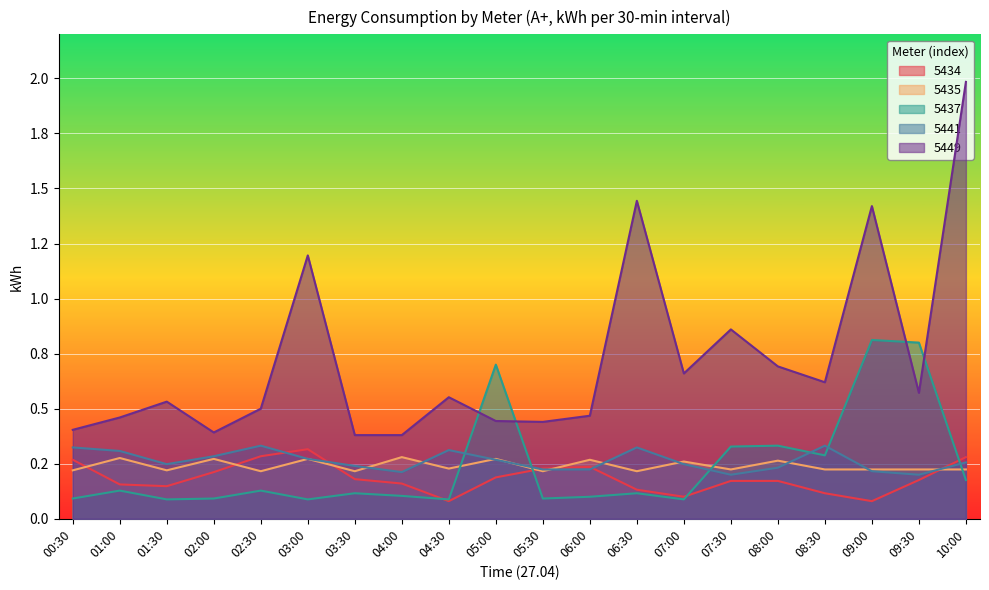

At which label is 5437 closest to 0?

01:30